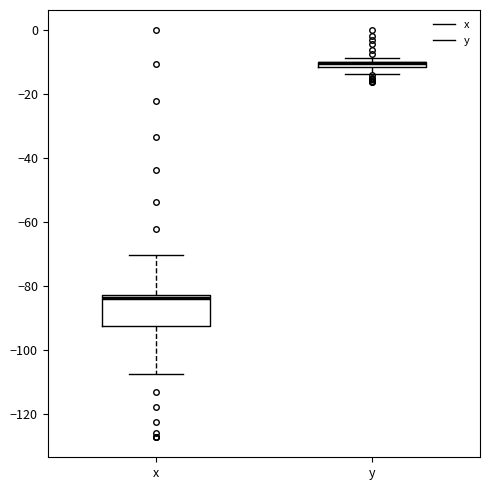

Where is the lower edge of the box for y on the y-axis? The values are not printed on the chart, so give them approximately, as read against the axis.

-12